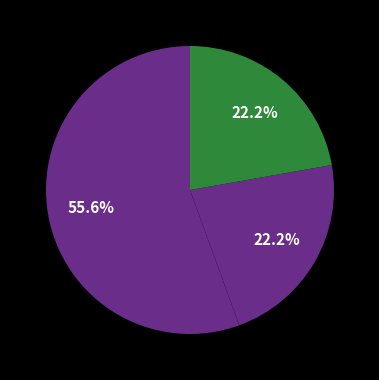

Which category has the smallest portion of the pie?

Wrong_Entity_NonEvent_as_Event